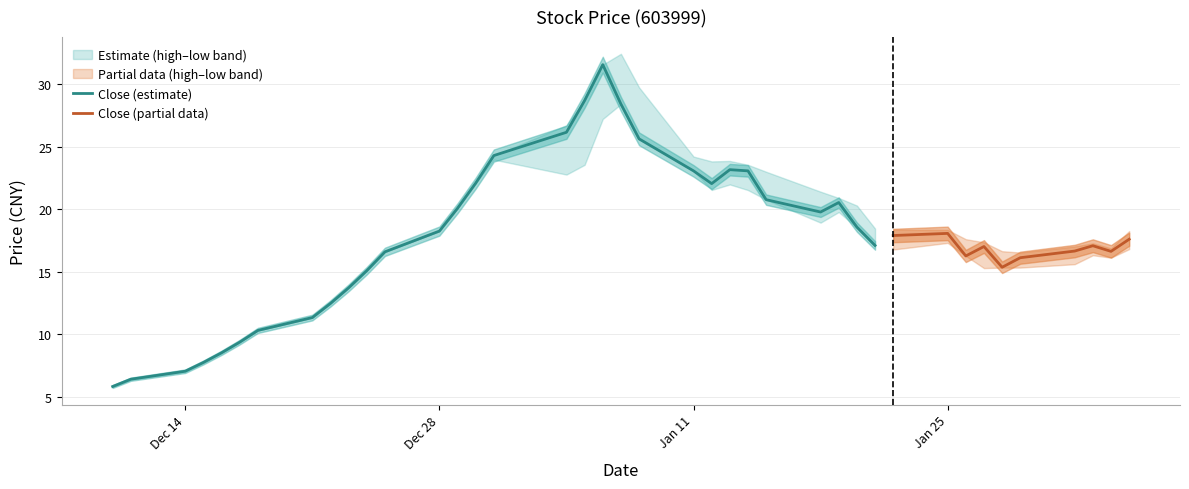

Where is high nearest to the value 19?

29